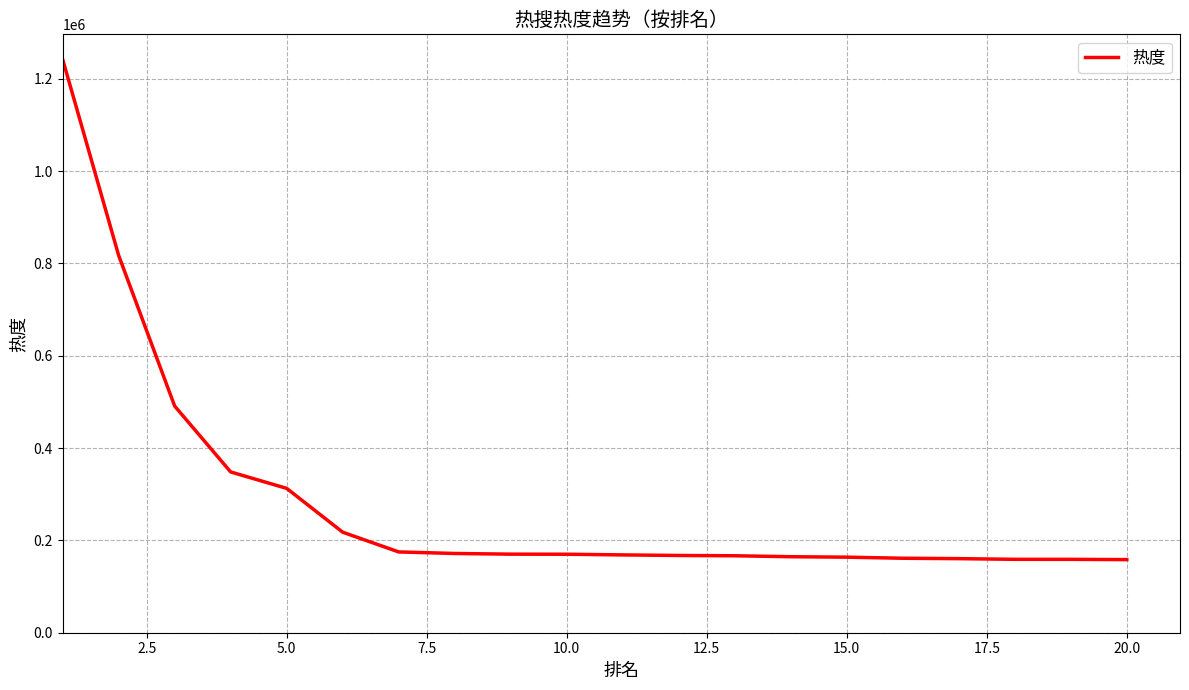

What is the smallest value displayed?

158348